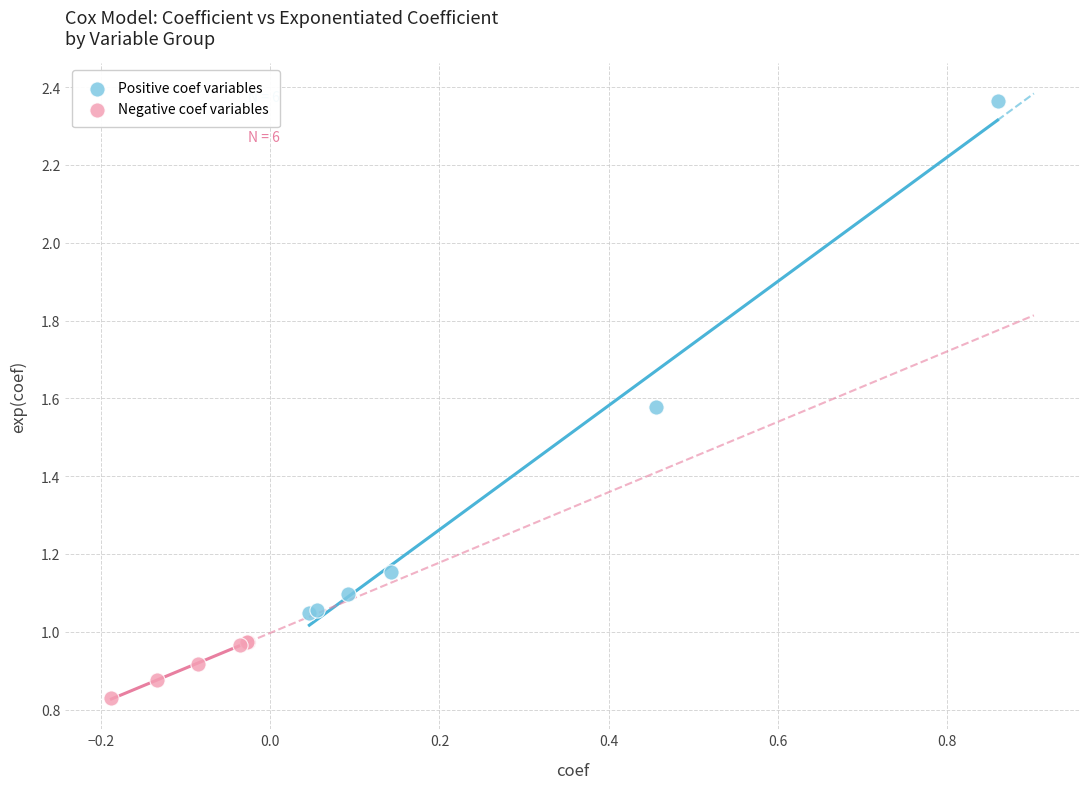

Which series reaches the minimum Y coordinate?

Negative coef variables